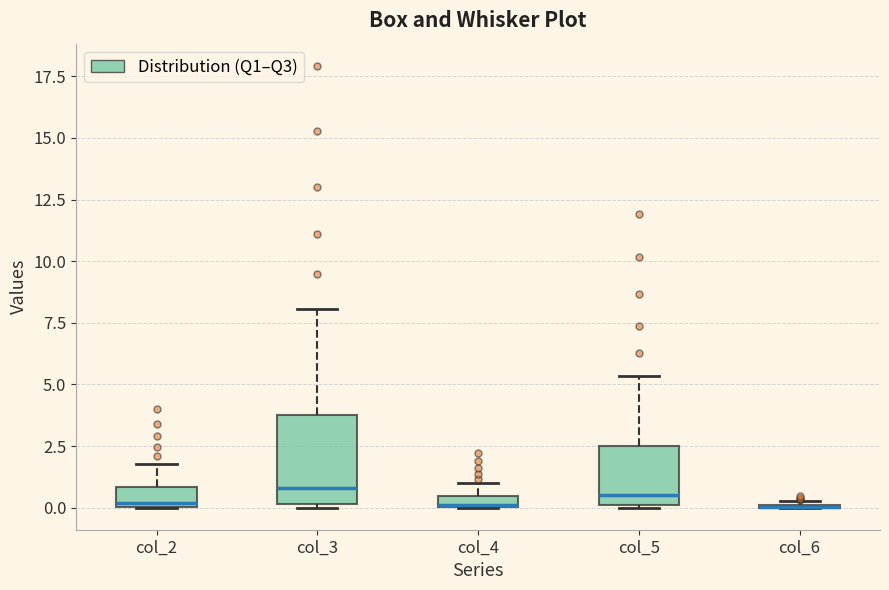

Comparing the boxes themselves (not the whiskers), which one is the tallest?

col_3